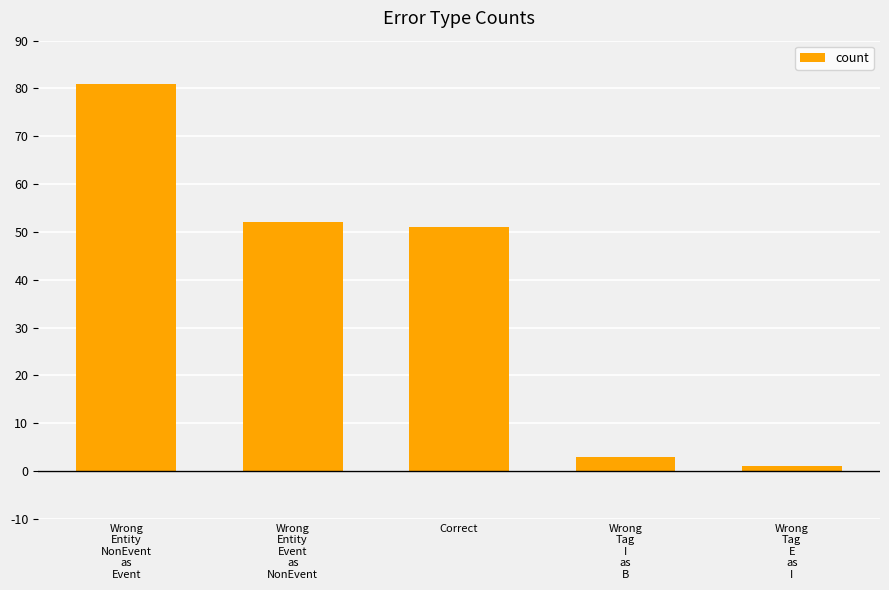

The value at Correct is 51. True or false?

True